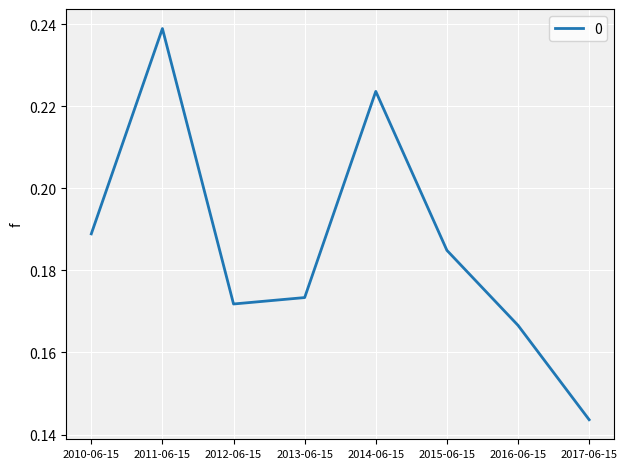

Count the number of categories in the chart.

8